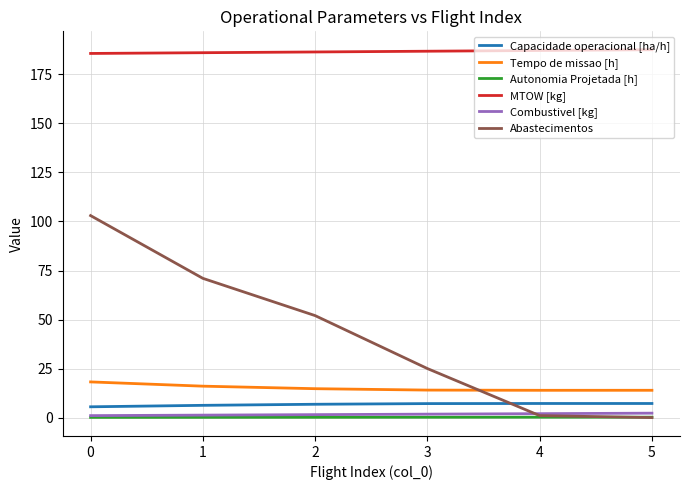

Rank the series by their maximum value, from highest to lowest.

MTOW [kg], Abastecimentos, Tempo de missao [h], Capacidade operacional [ha/h], Combustivel [kg], Autonomia Projetada [h]